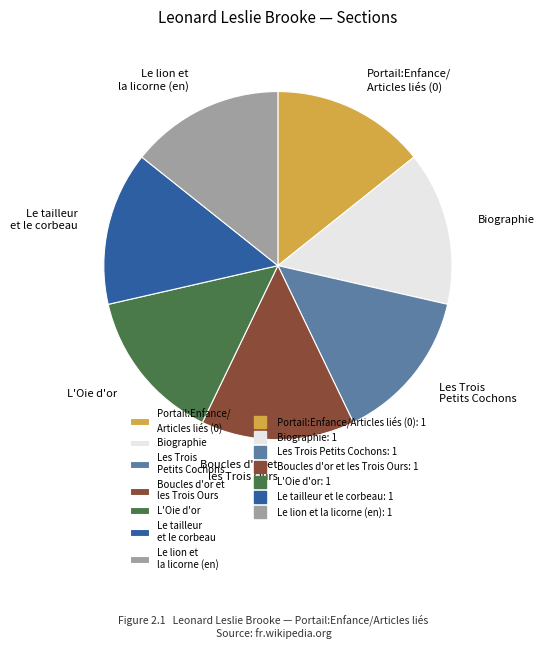

Approximately how many times larger is the value at Le tailleur et le corbeau compared to Les Trois Petits Cochons?

1.0